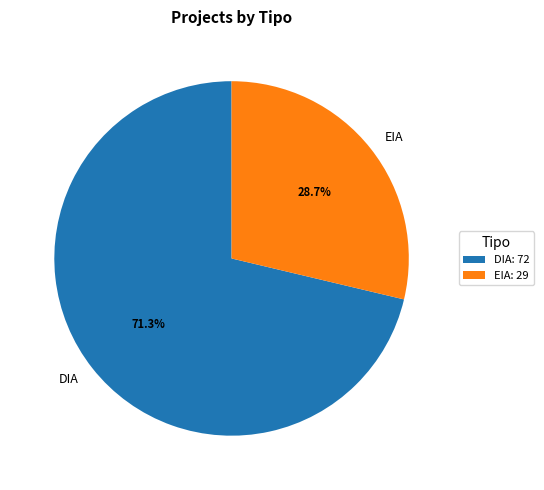

Is it true that EIA is 18% of the pie?

False